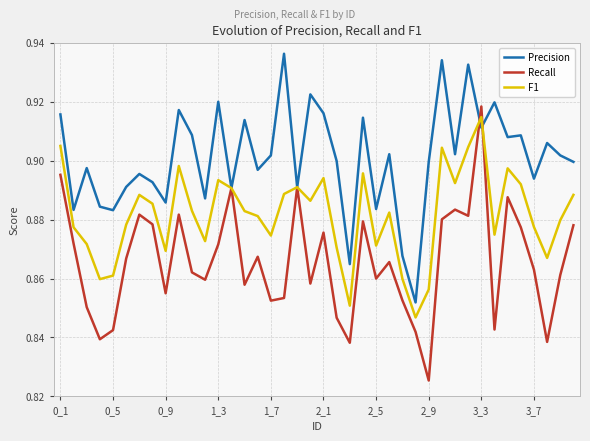

True or false: Recall and Precision cross at least once.

True